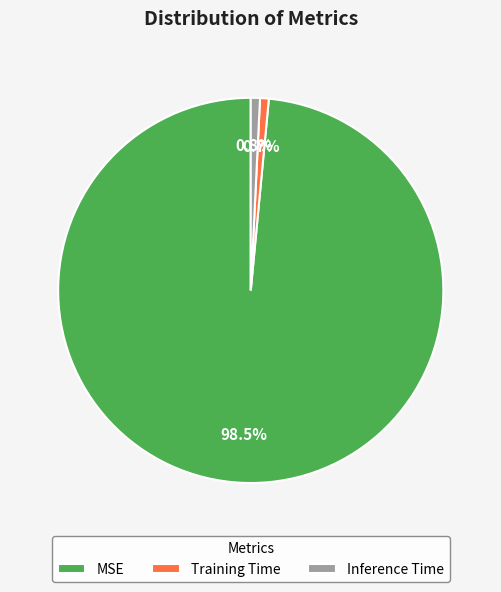

Does any single category account for the majority?

Yes